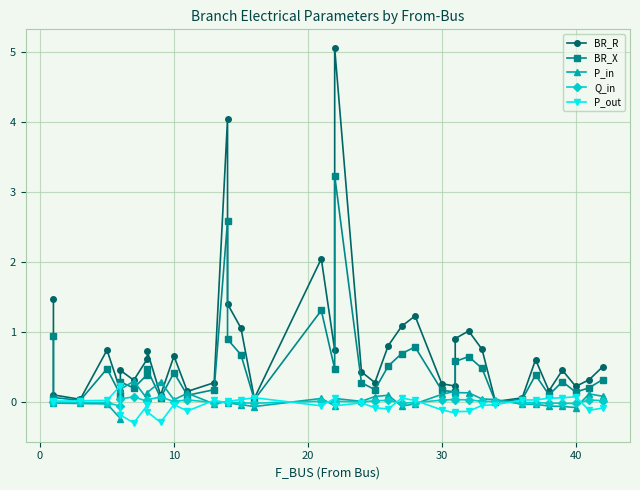

At how many categories does at least one series exceed 0?

38